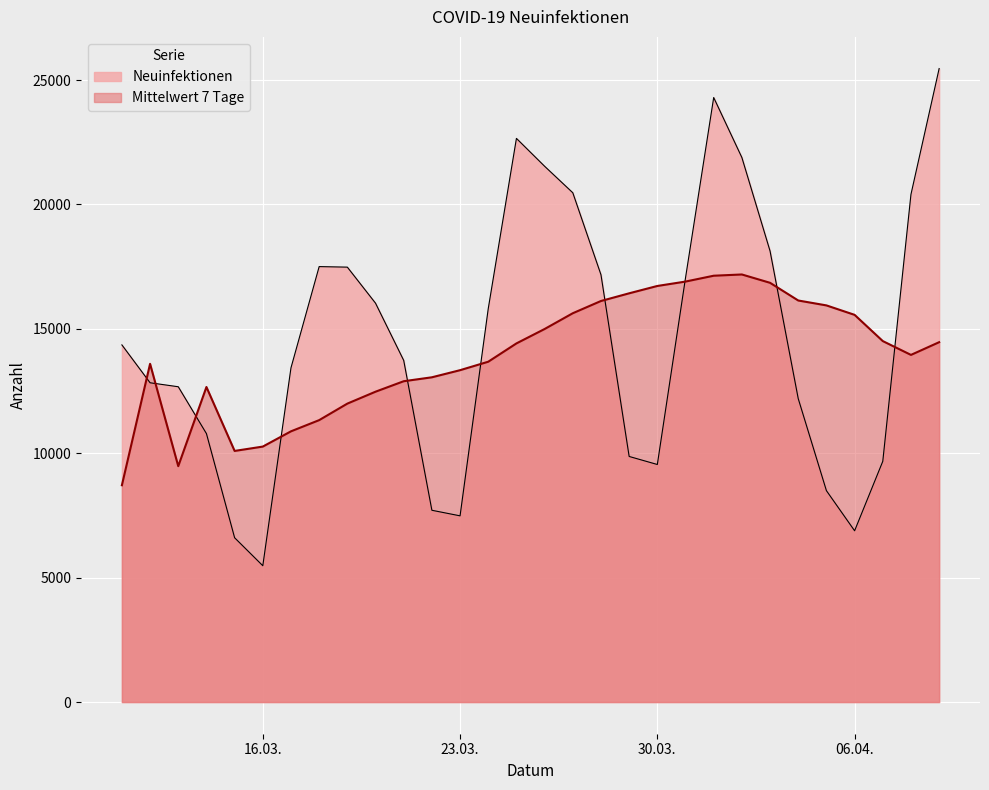

True or false: Neuinfektionen has a value of 12125 at 2021-04-05.

False